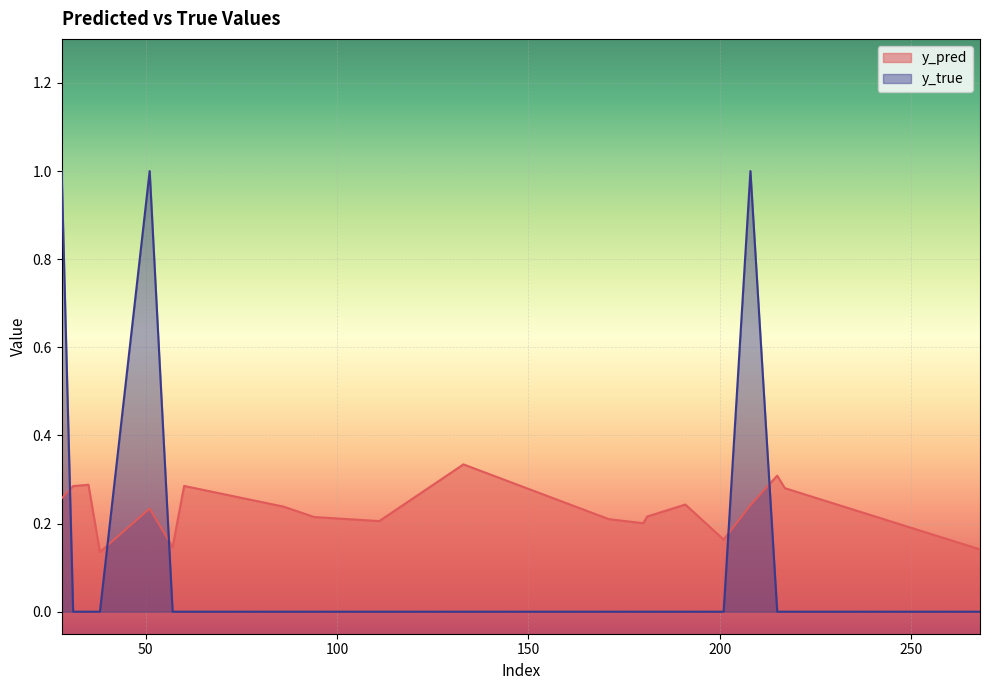

At 171, list the series in order from smallest to largest.

y_true, y_pred